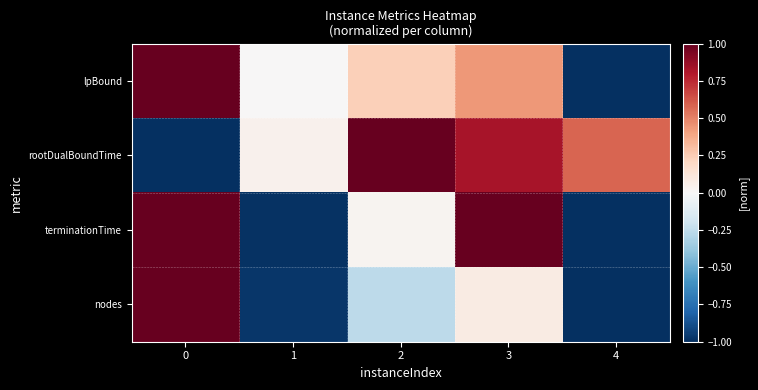

Which series has the largest range (max minus min)?

lpBound